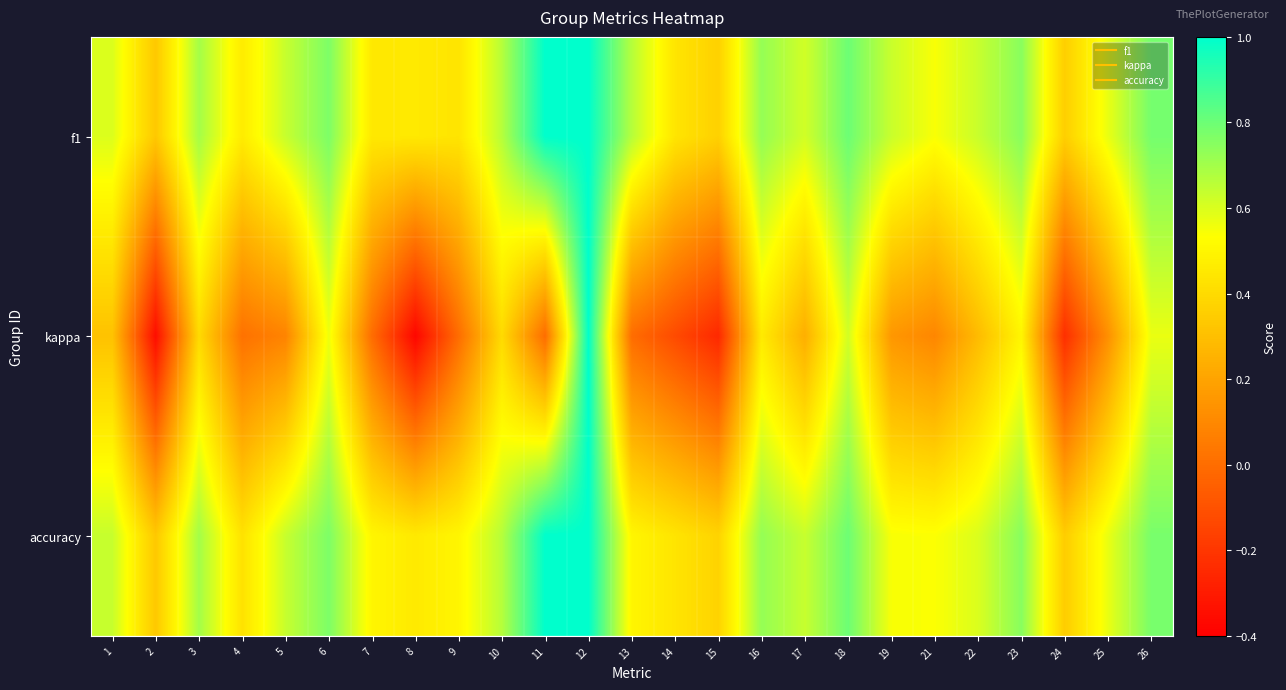

Reading right to left, what are all the values shown in this chart?

f1: 26=0.8	25=0.6	24=0.4	23=0.7	22=0.6	21=0.5	19=0.6	18=0.8	17=0.6	16=0.7	15=0.4	14=0.4	13=0.7	12=1.0	11=1.0	10=0.7	9=0.4	8=0.5	7=0.5	6=0.8	5=0.6	4=0.5	3=0.7	2=0.3	1=0.6
kappa: 26=0.6	25=0.1	24=-0.2	23=0.5	22=0.3	21=0.1	19=0.2	18=0.6	17=0.2	16=0.5	15=-0.2	14=-0.1	13=0.0	12=1.0	11=0.0	10=0.4	9=0.0	8=-0.4	7=0.0	6=0.6	5=0.1	4=0.0	3=0.4	2=-0.3	1=0.3
accuracy: 26=0.8	25=0.6	24=0.3	23=0.8	22=0.6	21=0.5	19=0.5	18=0.8	17=0.6	16=0.7	15=0.4	14=0.4	13=0.5	12=1.0	11=1.0	10=0.7	9=0.5	8=0.5	7=0.5	6=0.8	5=0.6	4=0.4	3=0.7	2=0.3	1=0.6